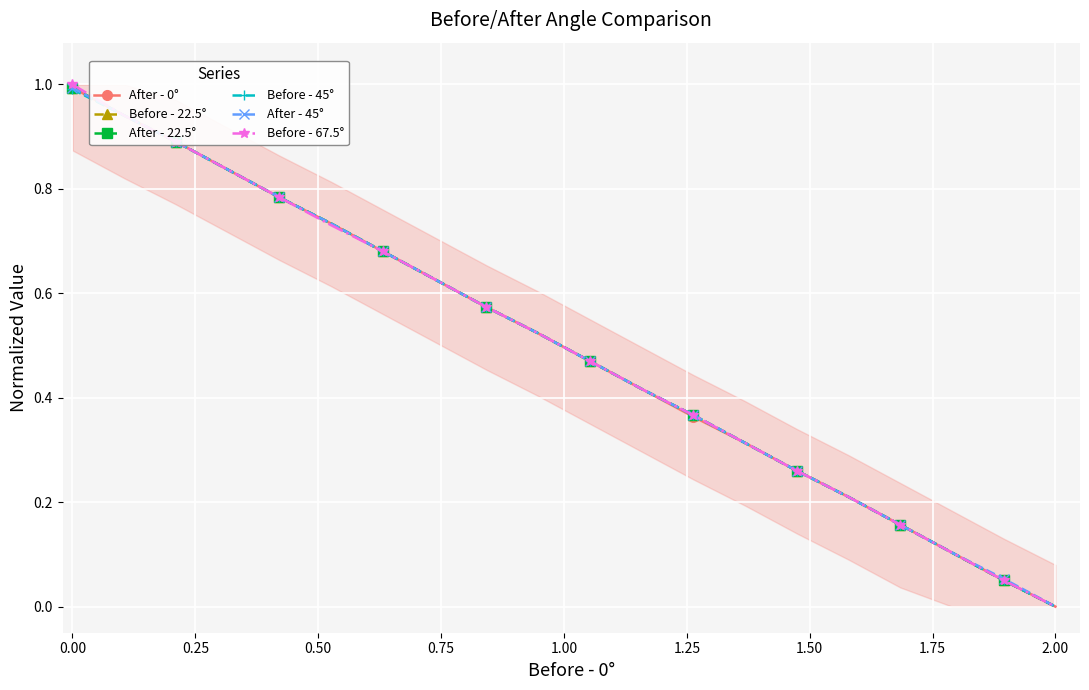

True or false: After - 0° has a value of 0.1 at 17.

False